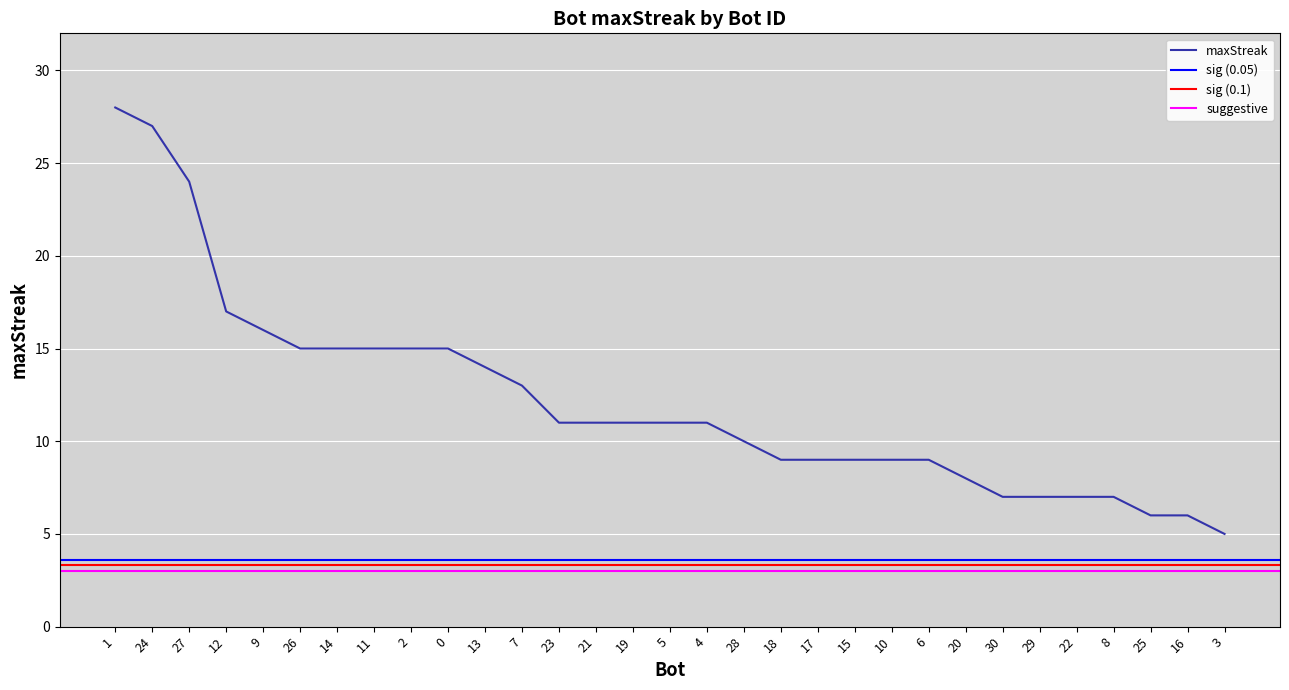

Is it true that the value at 4 is 11?

True